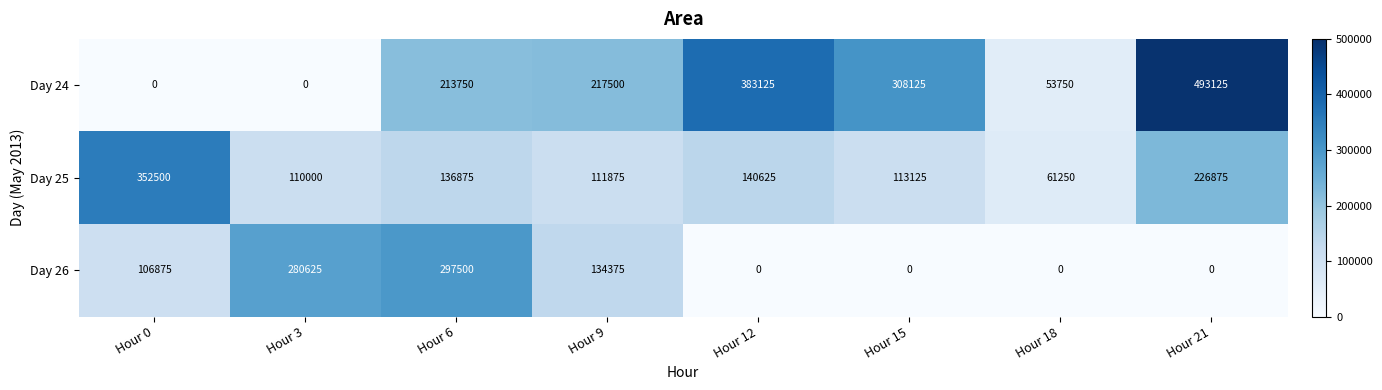

At which category is the sum across all series the highest?

Hour 21